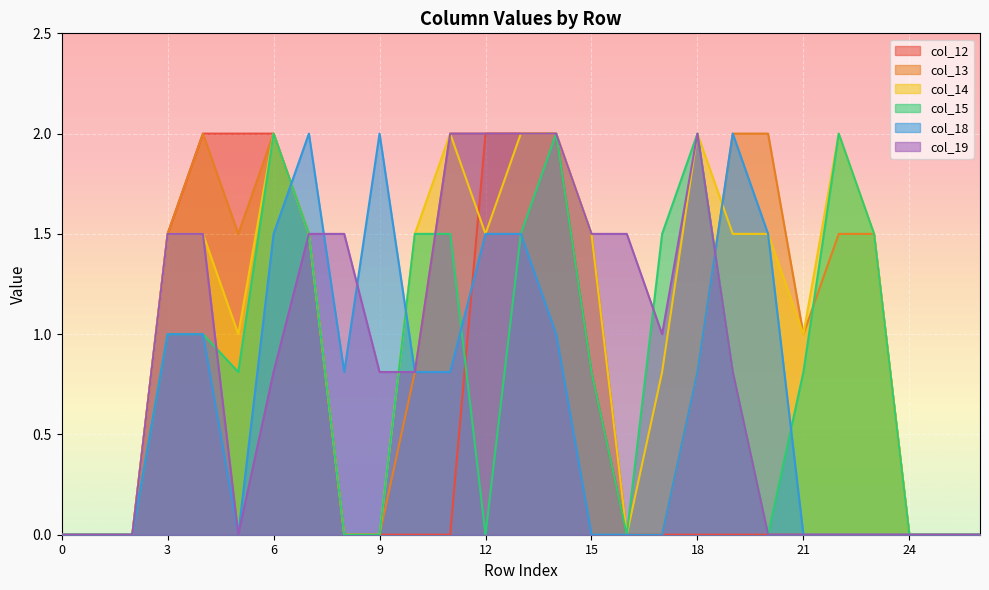

Rank the categories by col_15 value from highest to lowest.

6, 14, 18, 22, 7, 10, 11, 13, 17, 23, 3, 4, 5, 15, 19, 21, 0, 1, 2, 8, 9, 12, 16, 20, 24, 25, 26